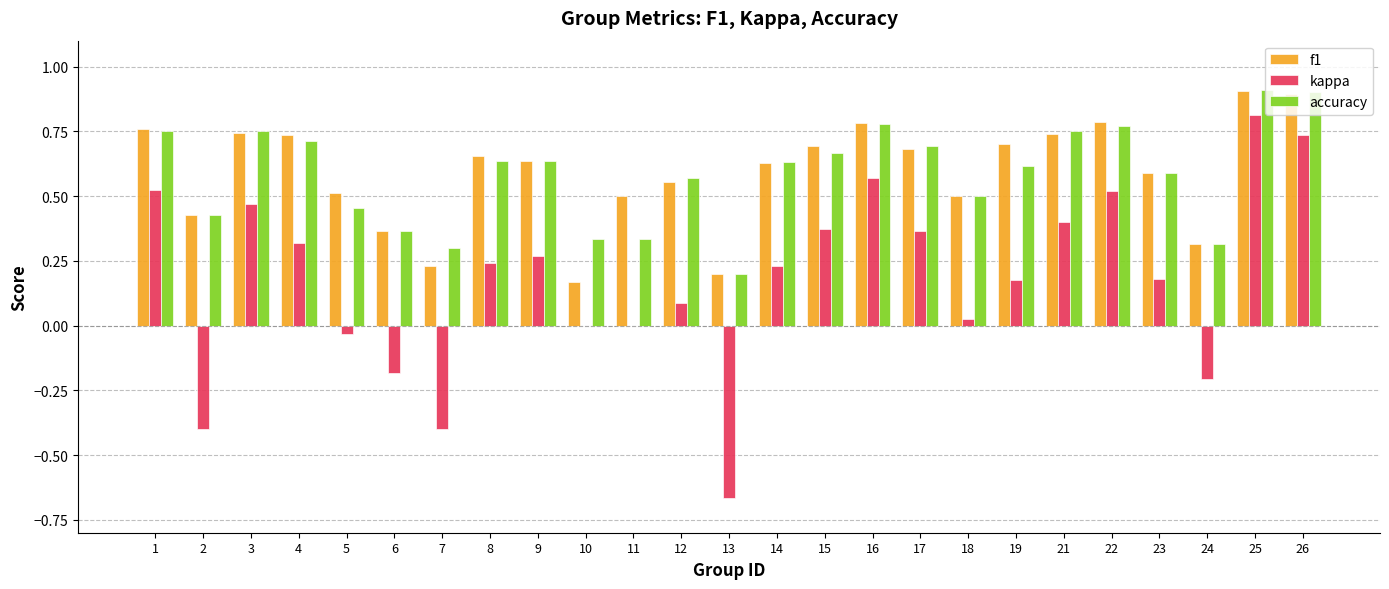

How many groups of bars are there?

25